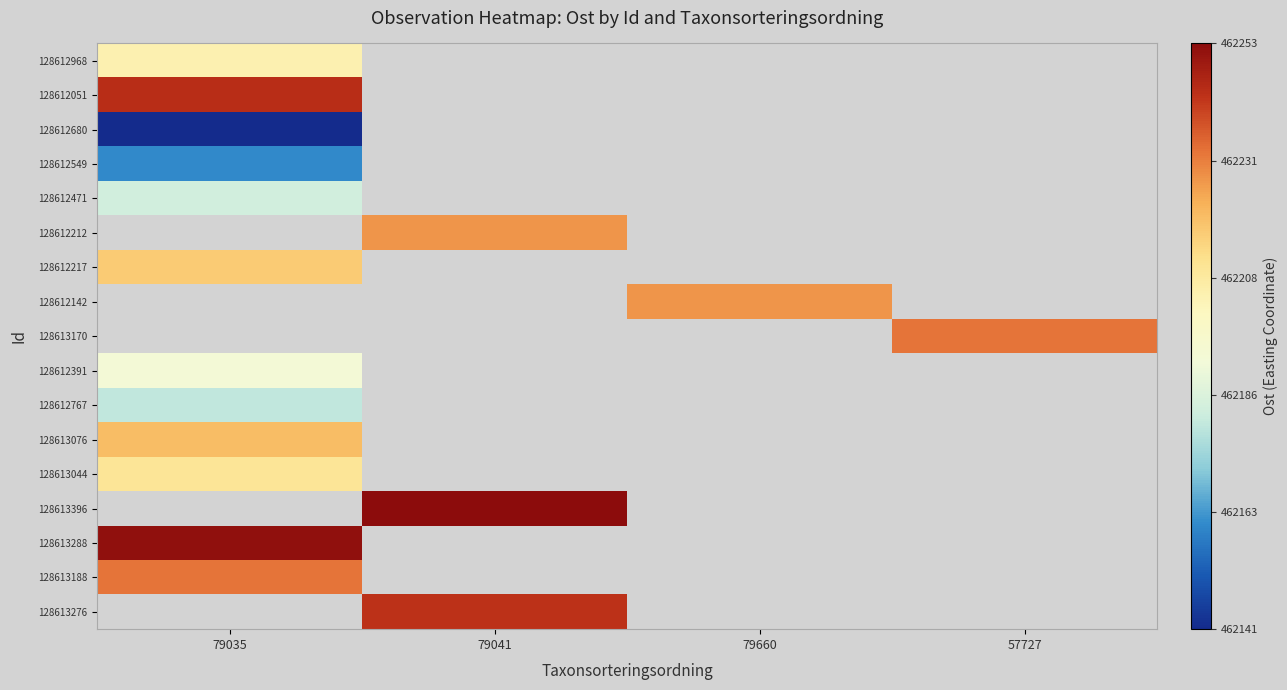

What is the greatest value displayed?

462253.0